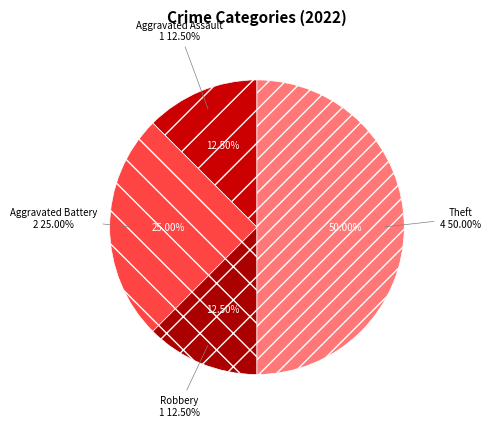

What is the largest slice in the pie chart?

Theft